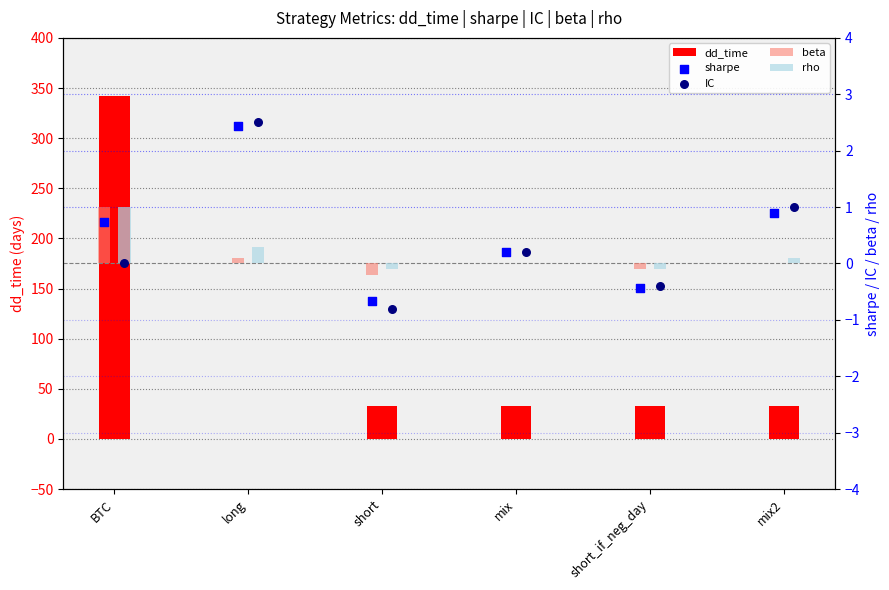

Which series reaches the minimum Y coordinate?

IC